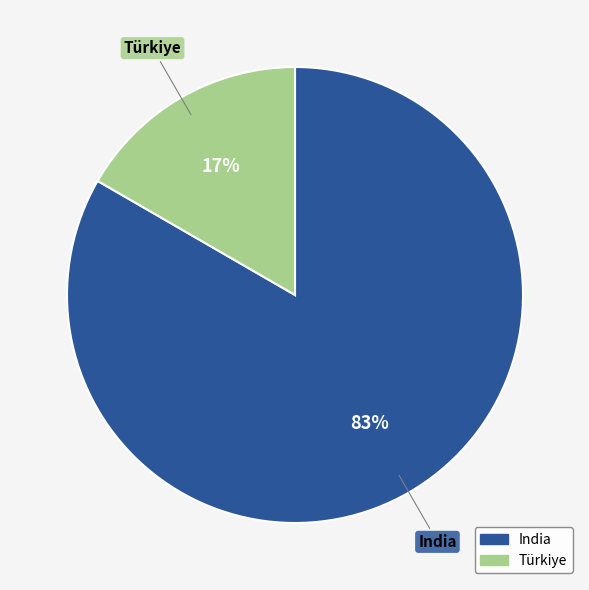

How many slices are in this pie chart?

2